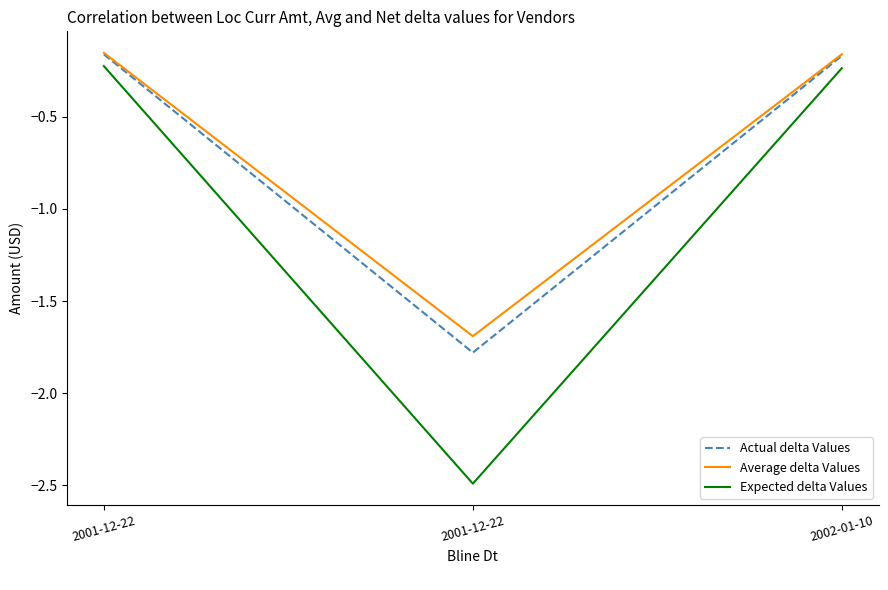

How many lines are shown in the chart?

3